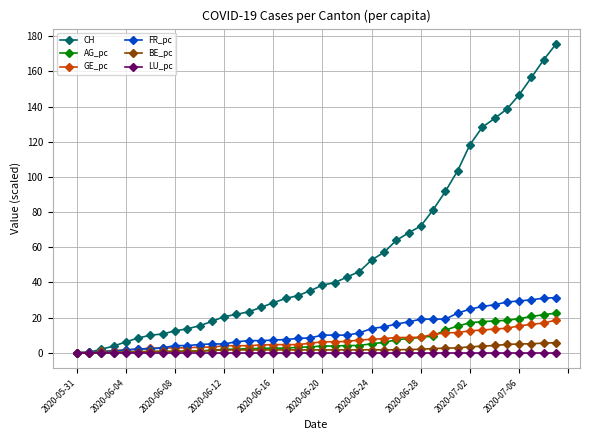

How many lines are shown in the chart?

6